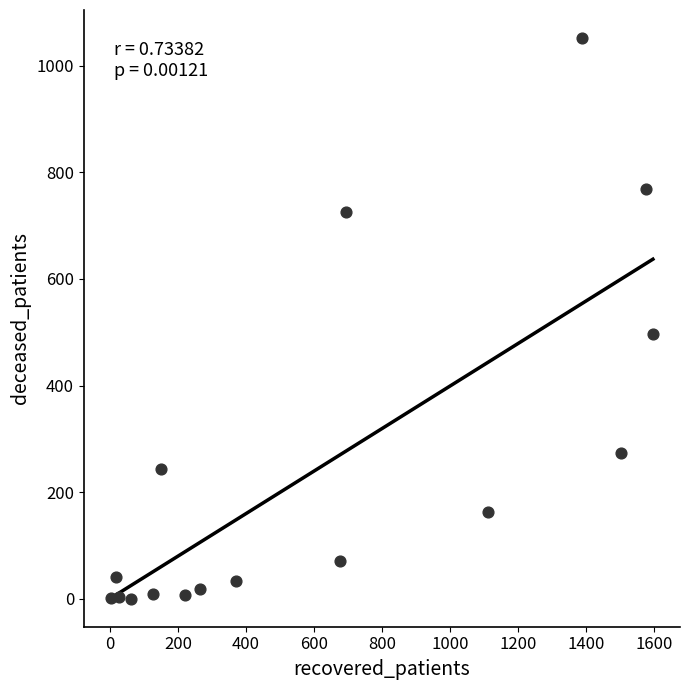

What is the range of Y values (max minus min)?

1052